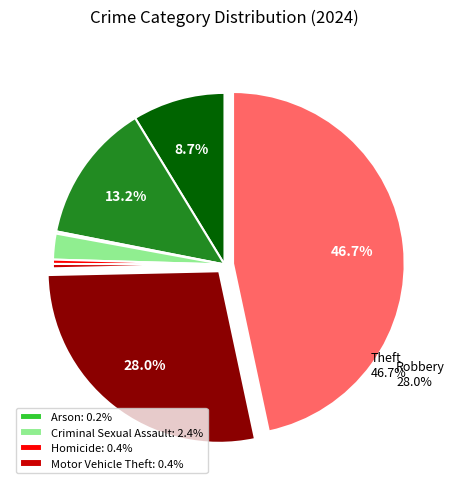

Is it true that Aggravated Assault is 1% of the pie?

False